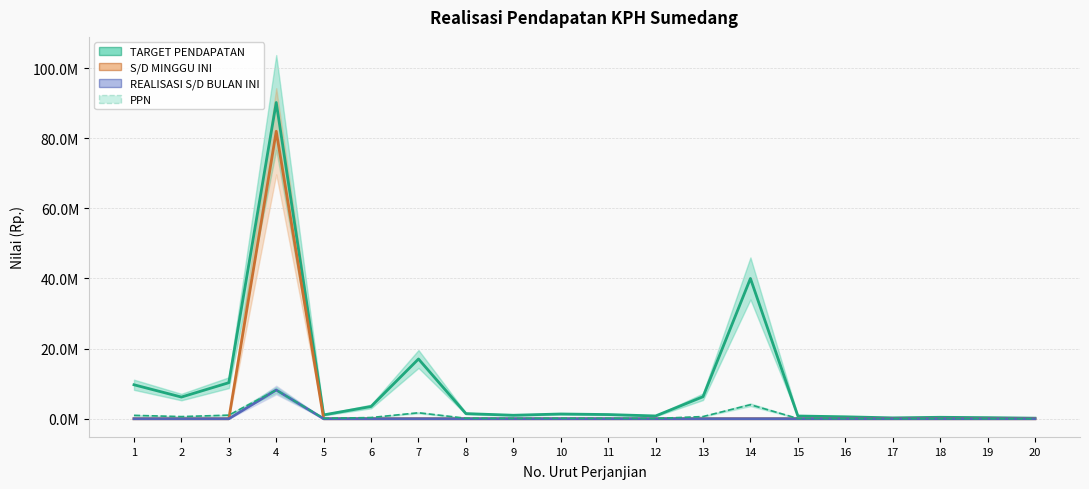

Reading right to left, extract all data points from this chart.

TARGET PENDAPATAN: 168000	315000	420000	252000	560000	787500	40010667	6283714	800000	1200000	1360333	1000000	1469160	17040375	3500000	1100000	90186019	10283760	6187500	9692550
S/D MINGGU INI: 0	0	0	0	0	0	0	0	0	0	0	0	0	0	0	0	81987290	0	0	0
REALISASI S/D BULAN INI: 0	0	0	0	0	0	0	0	0	0	0	0	0	0	0	0	8198729	0	0	0
PPN: 16800	31500	42000	25200	56000	78750	4001067	628371	80000	120000	136033	100000	146916	1704037	350000	110000	8198729	1028376	618750	969255